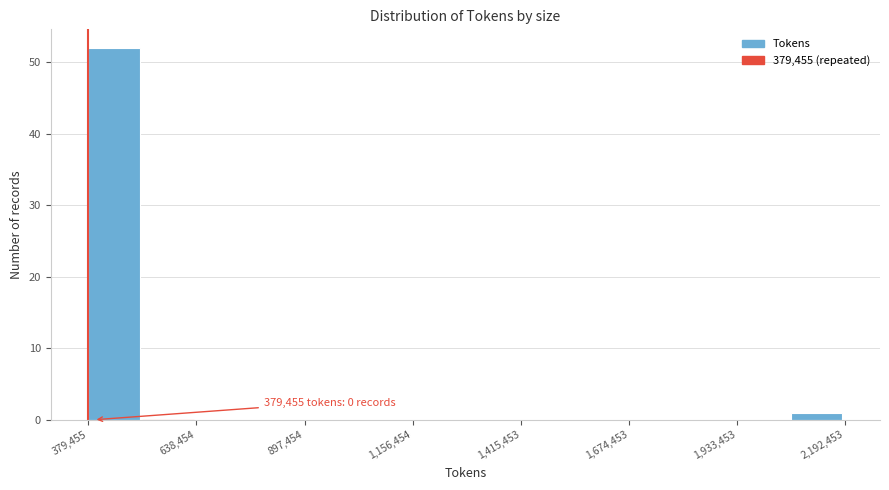

Around what value on the x-axis is the tallest bar? Give the approximate position of its centre, as read against the axis.

450000